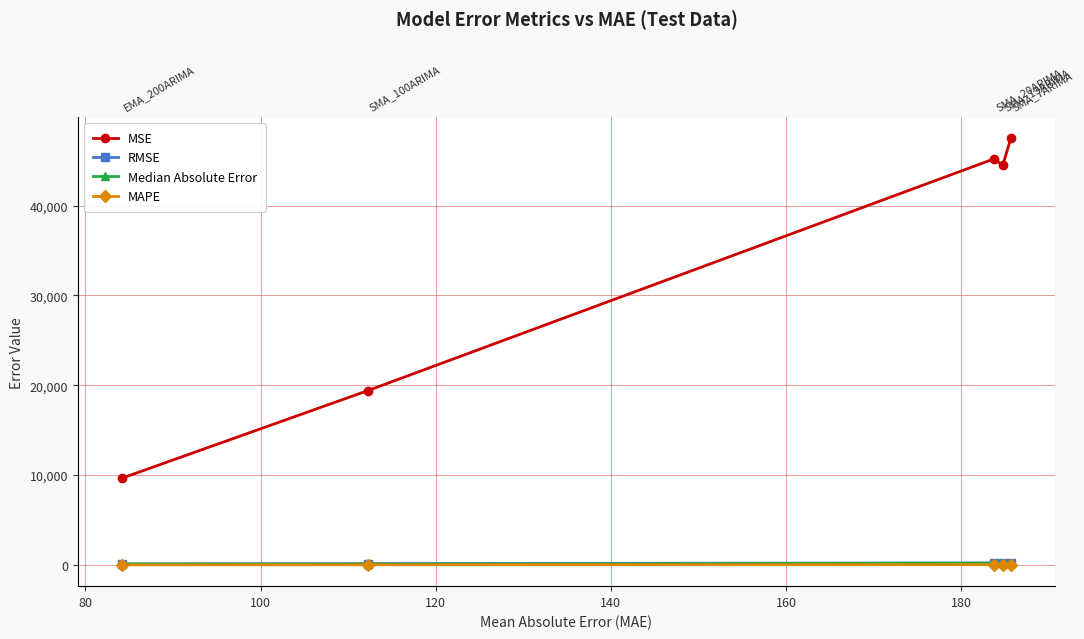

The Median Absolute Error series shows 231.6 at 140. True or false?

False